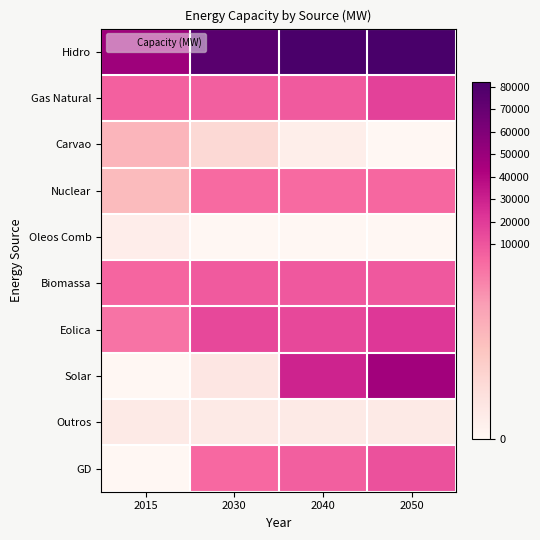

Rank the series by their maximum value, from lowest to highest.

Oleos Comb, Outros, Carvao, Nuclear, Biomassa, GD, Gas Natural, Eolica, Solar, Hidro